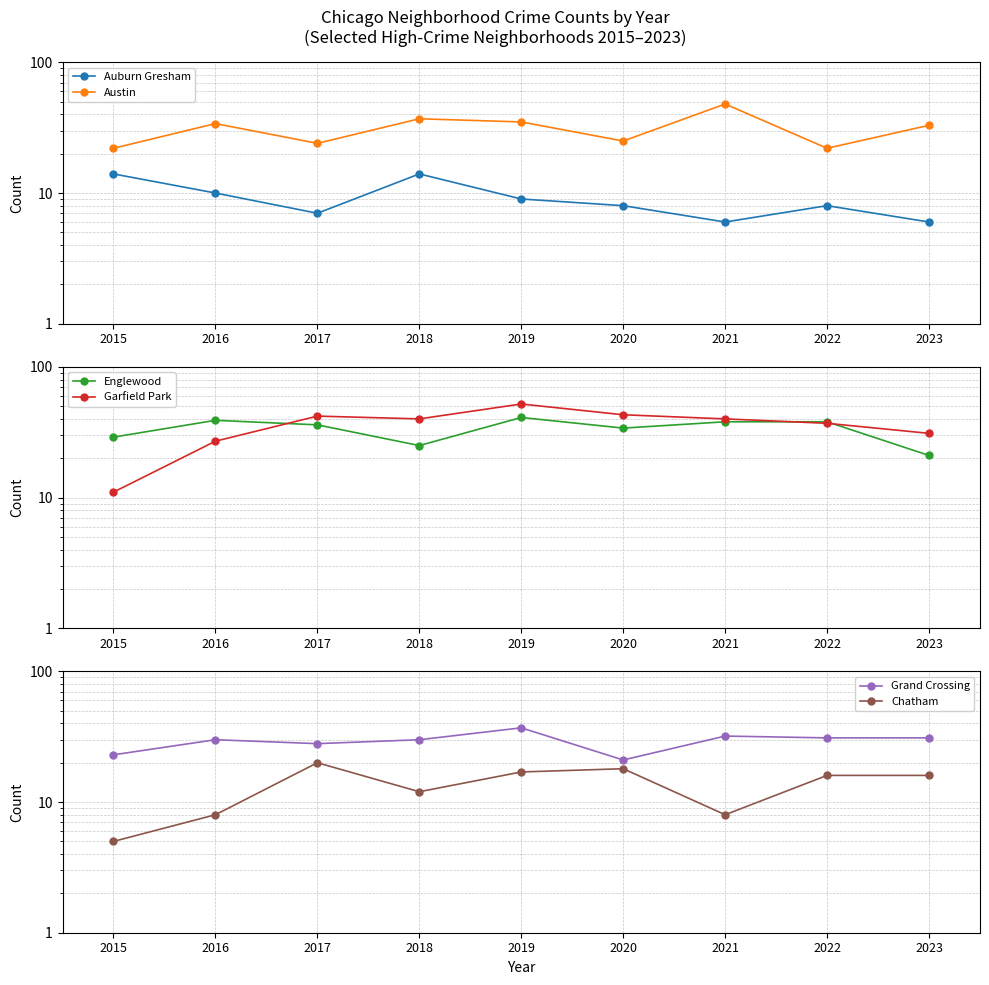

What is the maximum value shown in the chart?

52